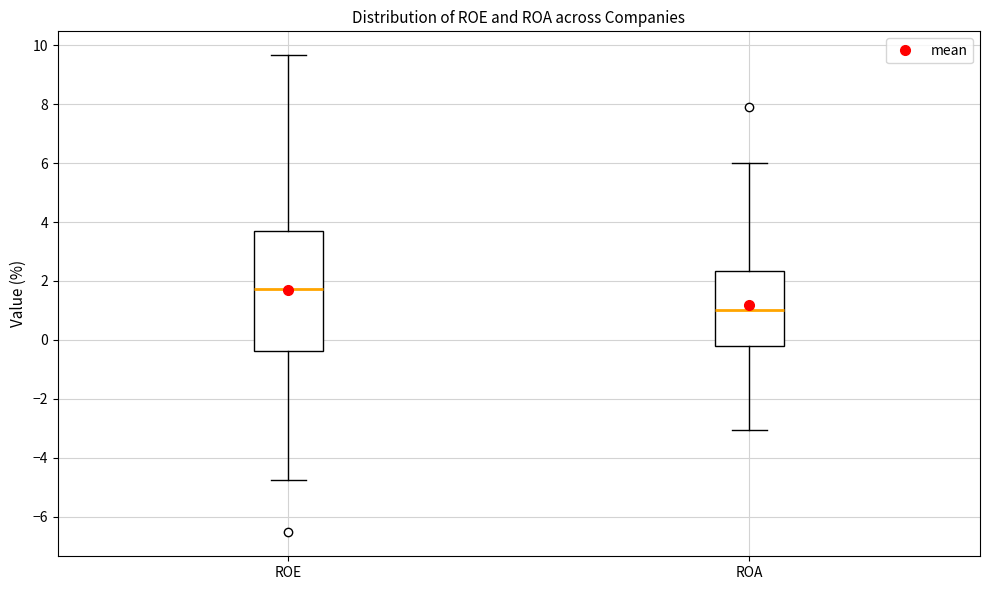

Where does the median line of the box for ROE sit on the y-axis? The values are not printed on the chart, so give them approximately, as read against the axis.

1.8